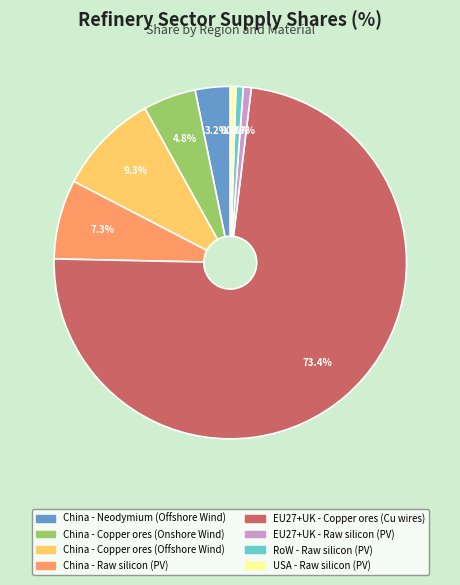

True or false: China - Raw silicon (PV) accounts for 7% of the total.

True